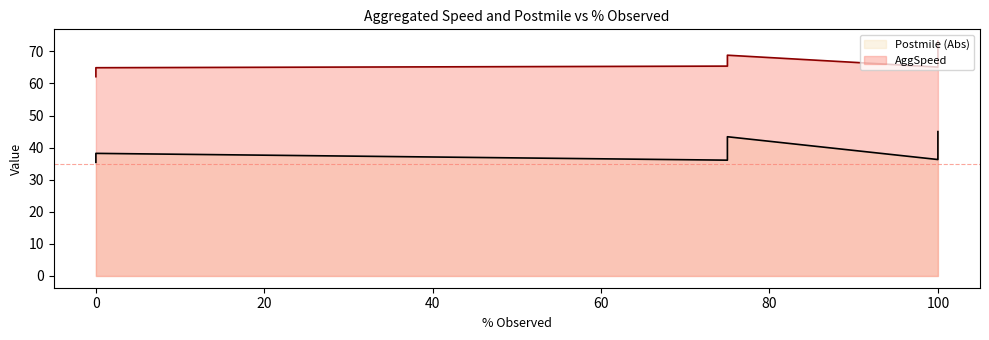

Where is Postmile (Abs) nearest to the value 40?

100